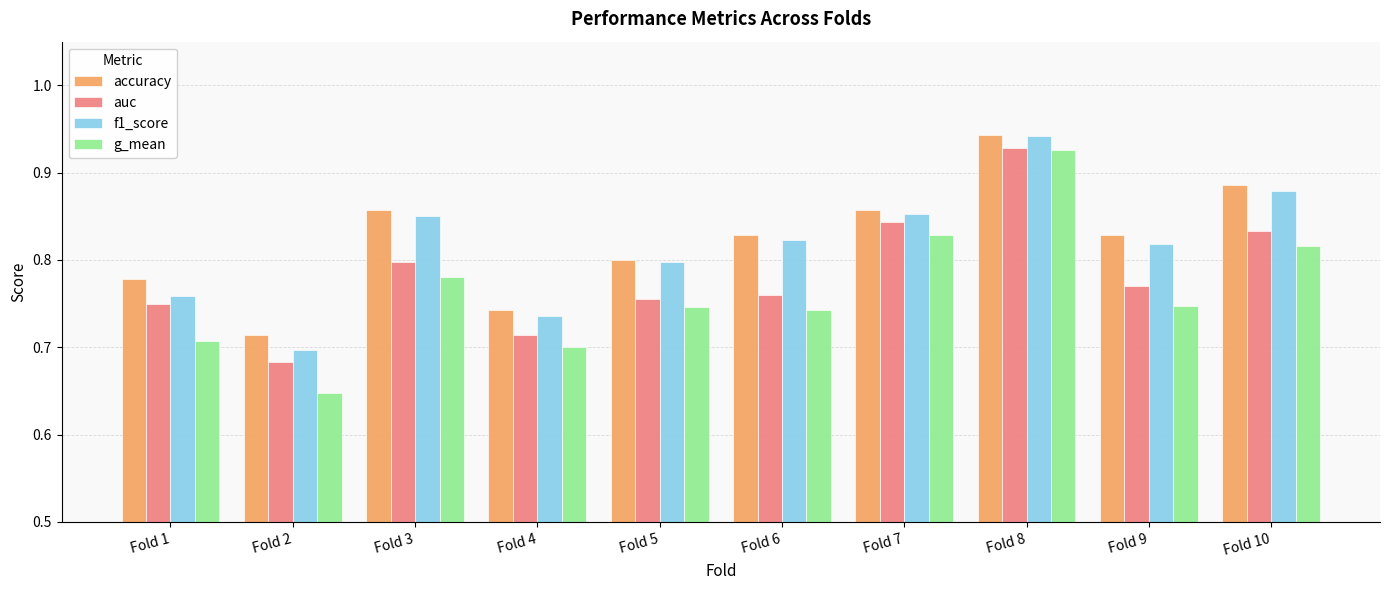

What is the sum of the accuracy values at Fold 3 and Fold 6?

1.7